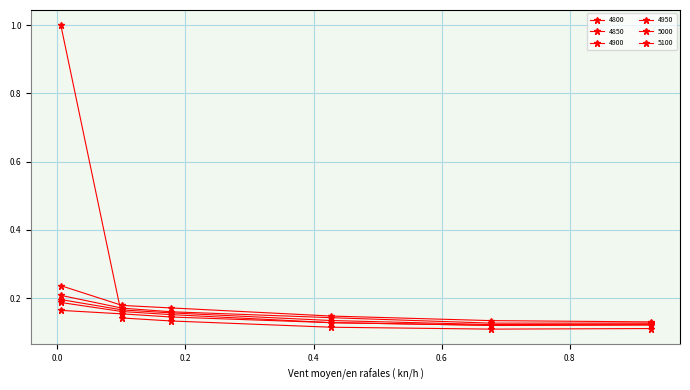

List the series in order of their peak value, highest first.

4800, 5100, 5000, 4950, 4900, 4850